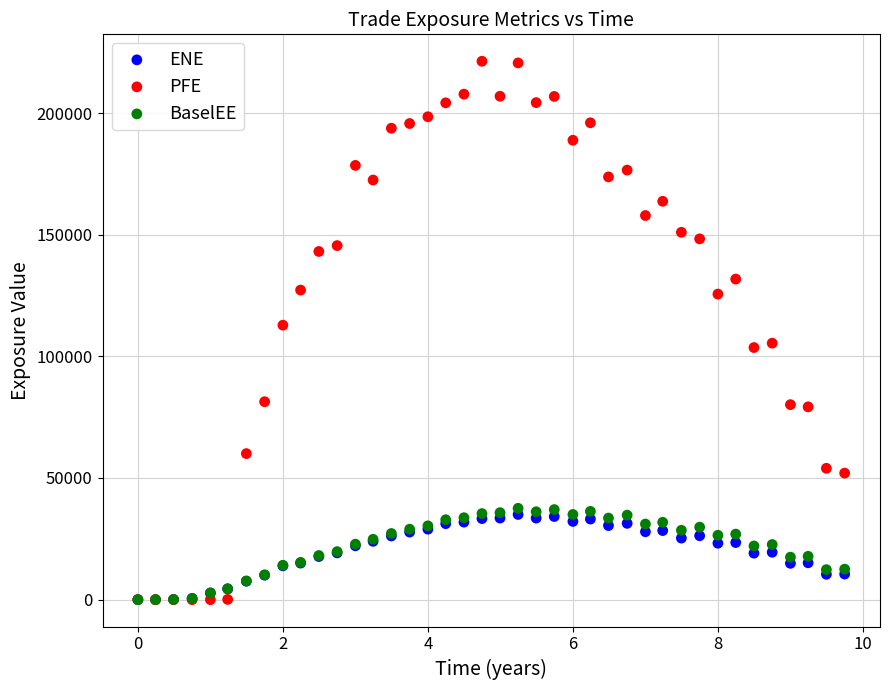

What are all the series names shown in the legend?

ENE, PFE, BaselEE